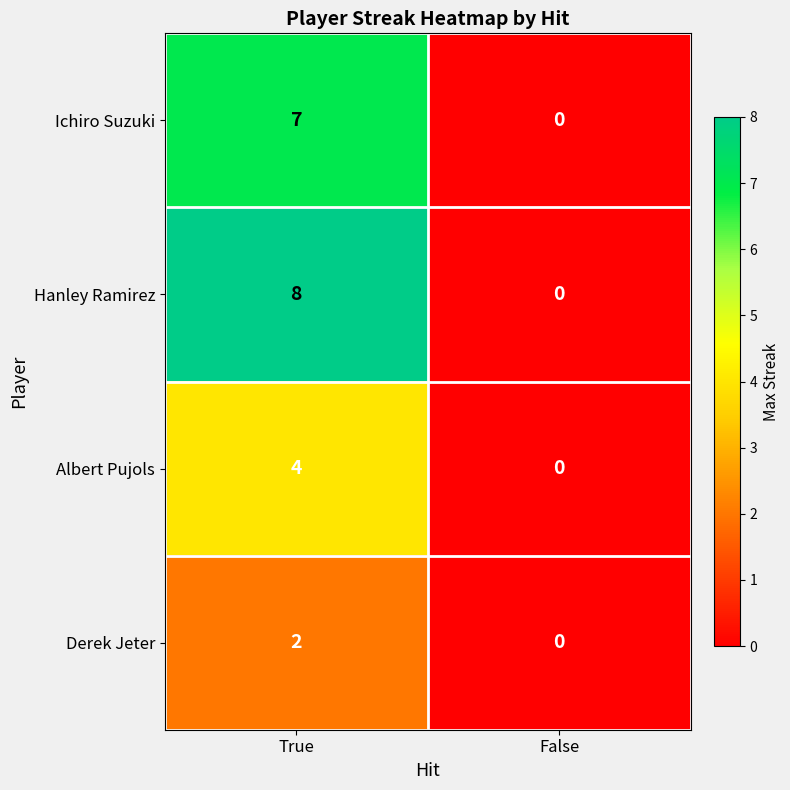

Reading left to right, what are all the values shown in this chart?

Ichiro Suzuki: True=7	False=0
Hanley Ramirez: True=8	False=0
Albert Pujols: True=4	False=0
Derek Jeter: True=2	False=0